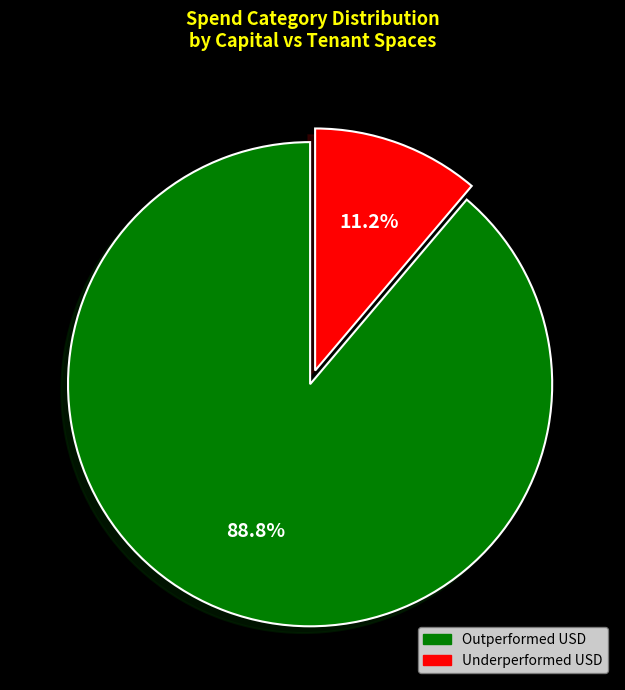

Does any single category account for the majority?

Yes